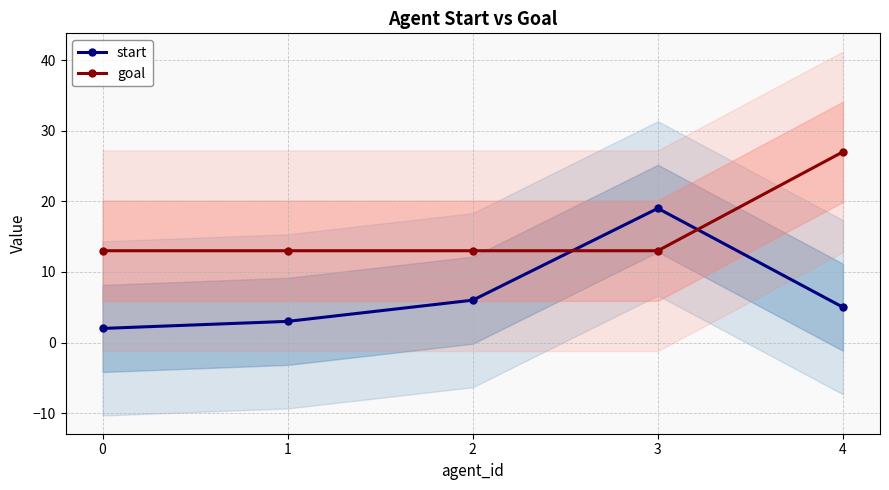

Reading left to right, extract all data points from this chart.

start: 0=2	1=3	2=6	3=19	4=5
goal: 0=13	1=13	2=13	3=13	4=27